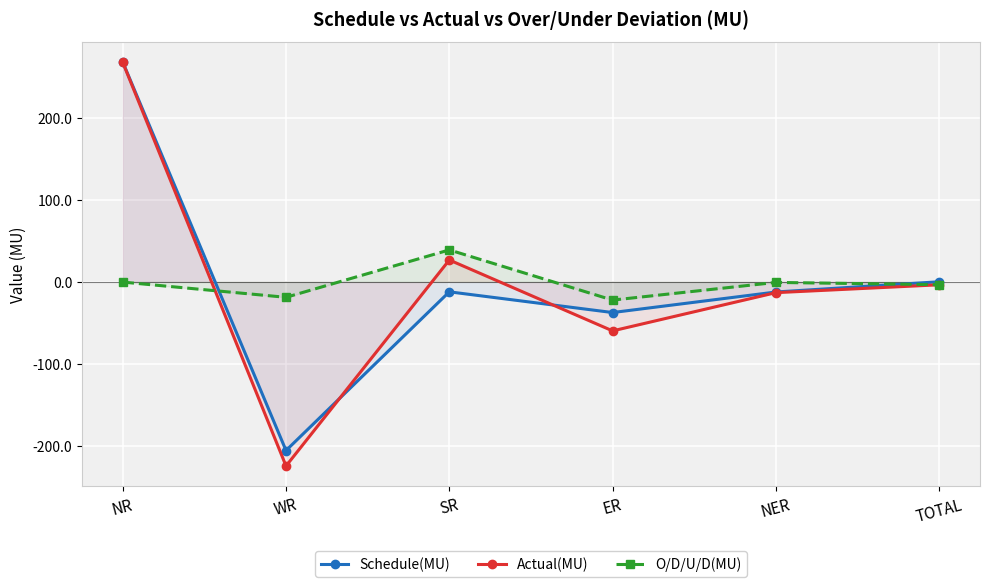

What is the approximate value of O/D/U/D(MU) at ER?

-22.4